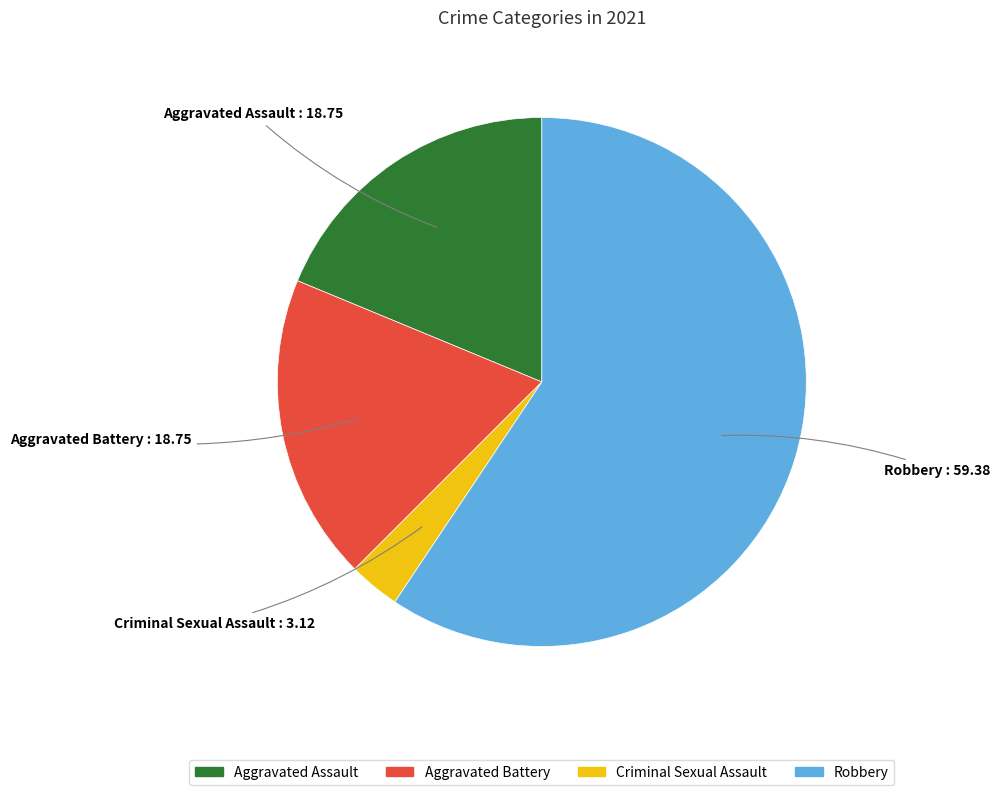

Does any single category account for the majority?

Yes